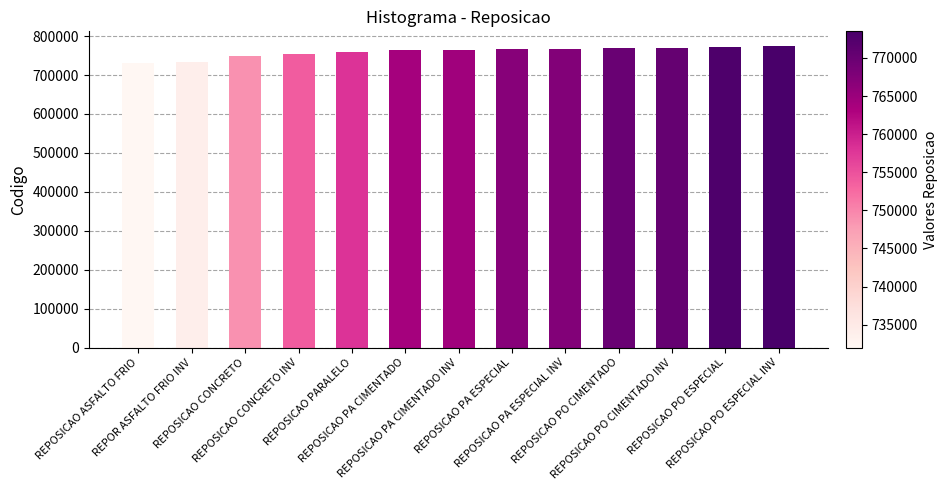

What is the sum of all values?

9877000